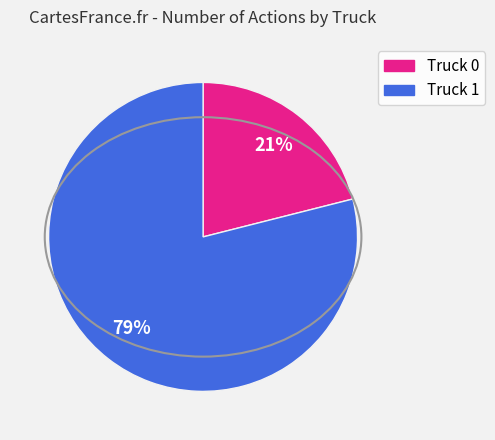

To the nearest percent, what portion does Truck 0 represent?

21%